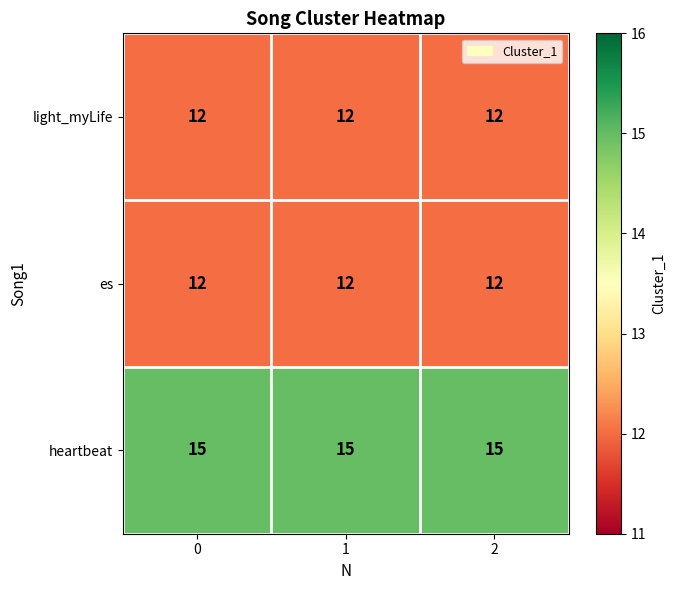

What is the spread (max minus min) of values at 0?

3